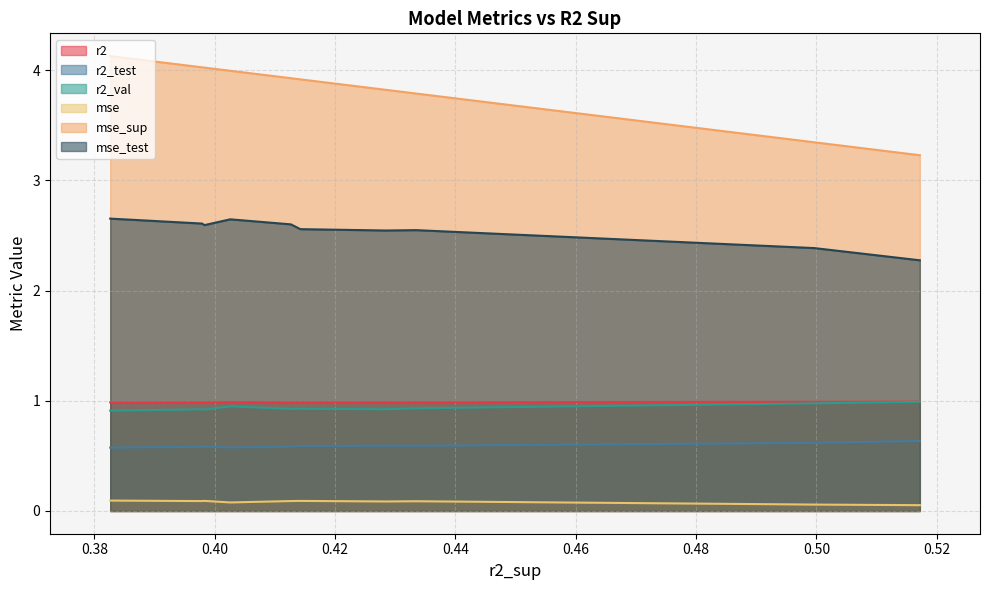

List the series in order of their peak value, lowest first.

mse, r2_test, r2_val, r2, mse_test, mse_sup